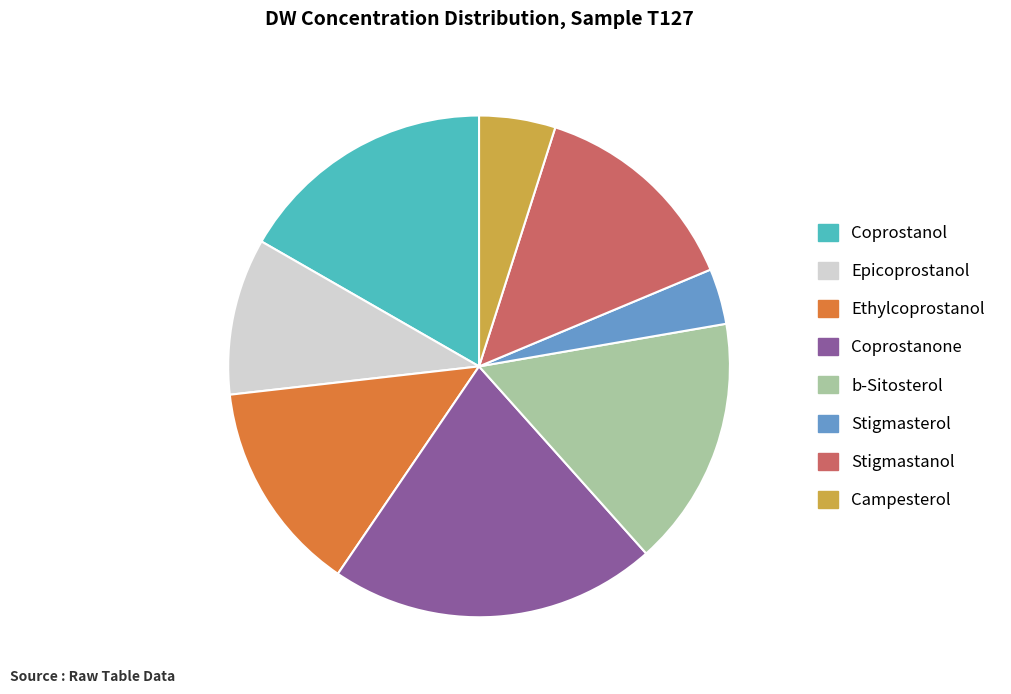

Is there a majority slice in this chart?

No